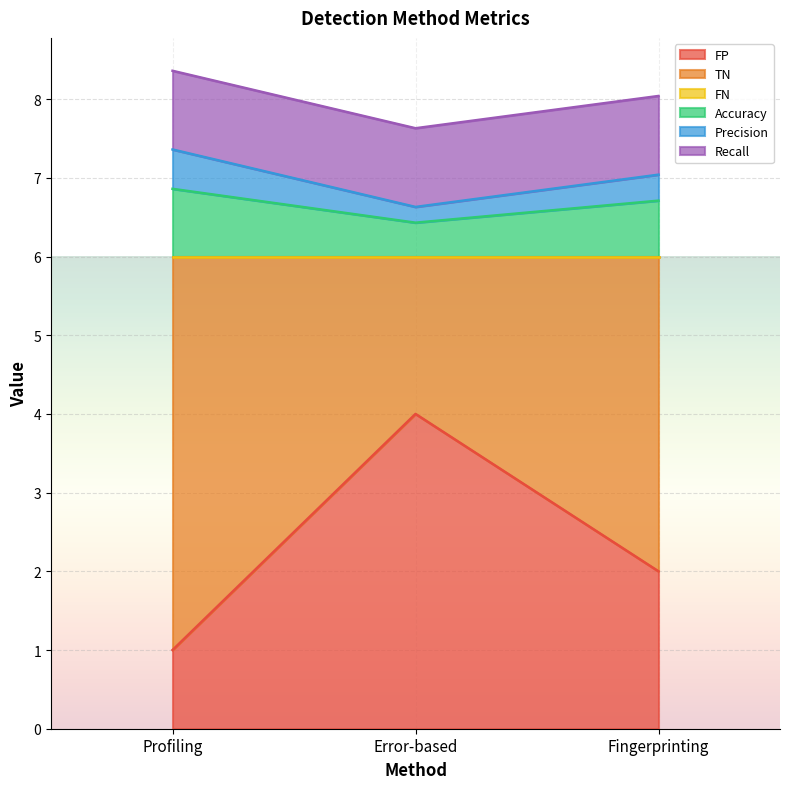

Count the TN values in the range 6 to 7.

3